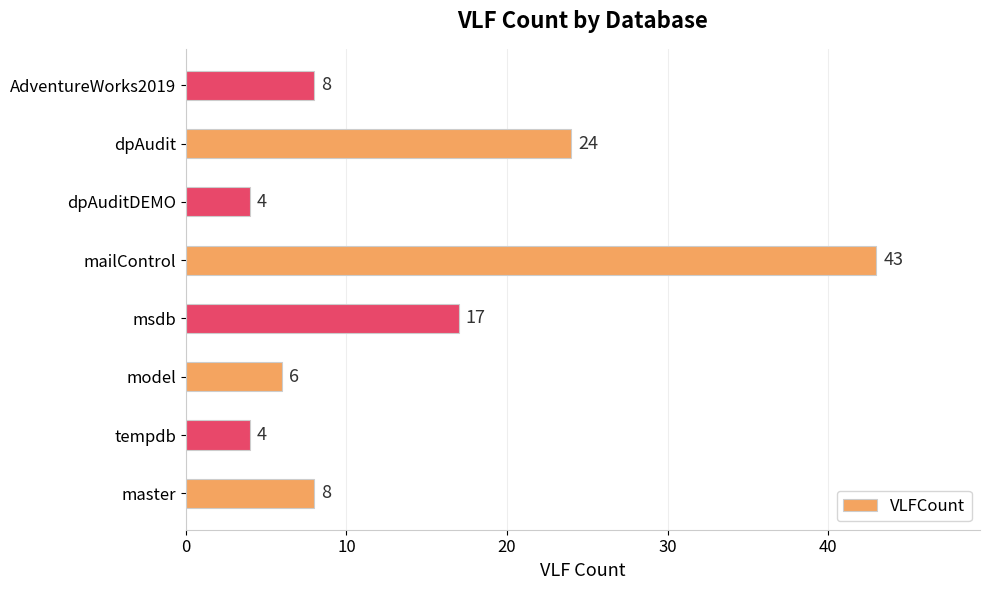

What is the greatest value displayed?

43